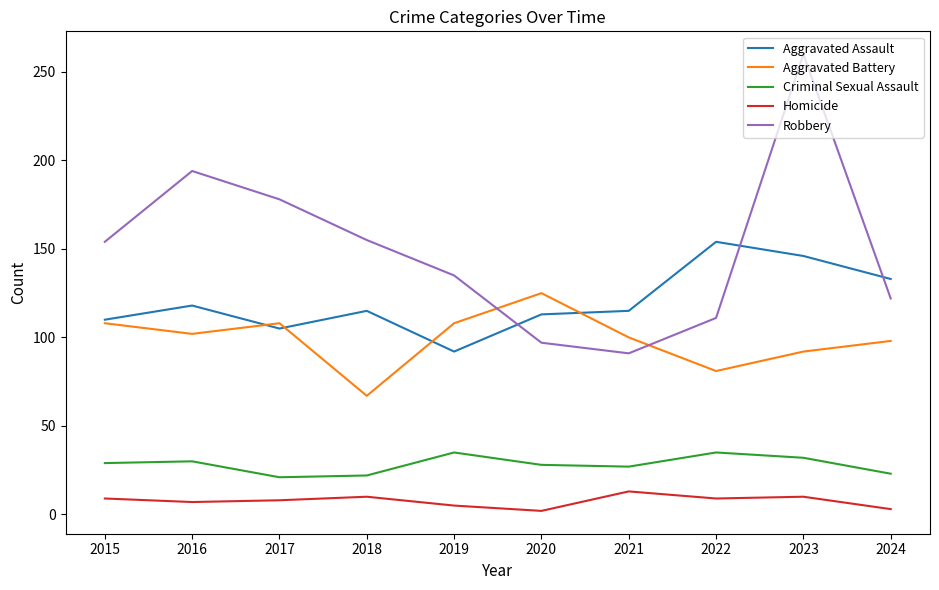

The Criminal Sexual Assault series shows 35 at 2019. True or false?

True